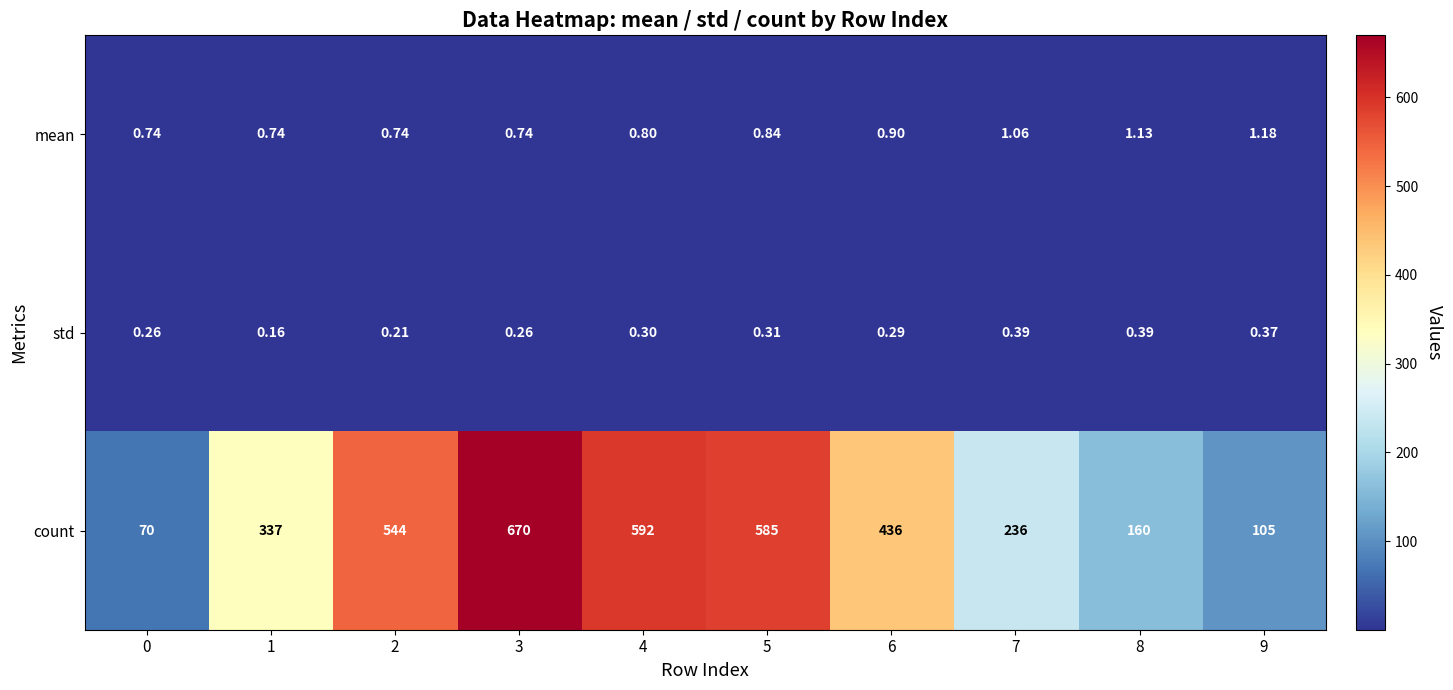

At 8, list the series in order from largest to smallest.

count, mean, std